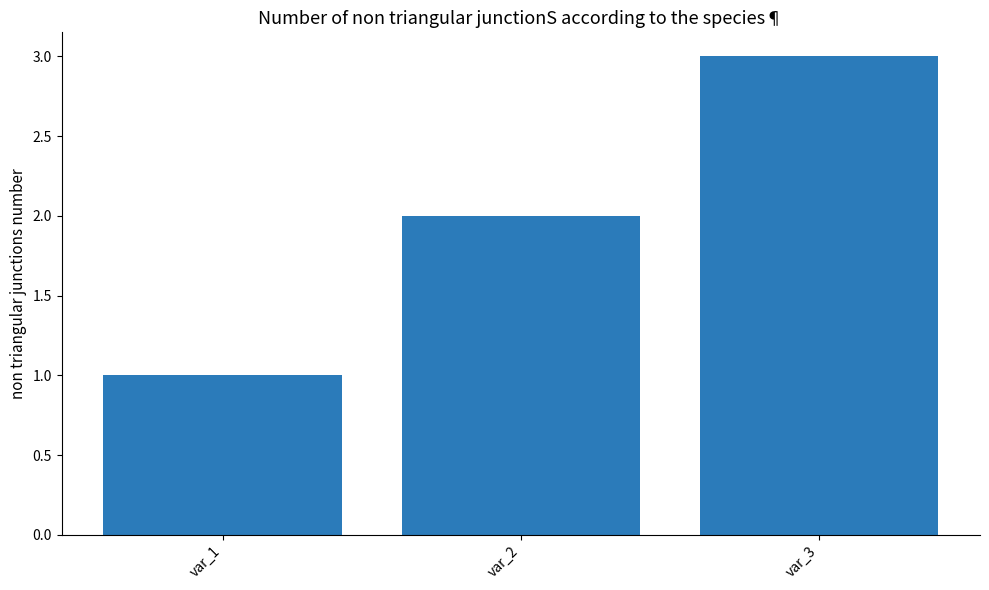

Count the number of categories in the chart.

3